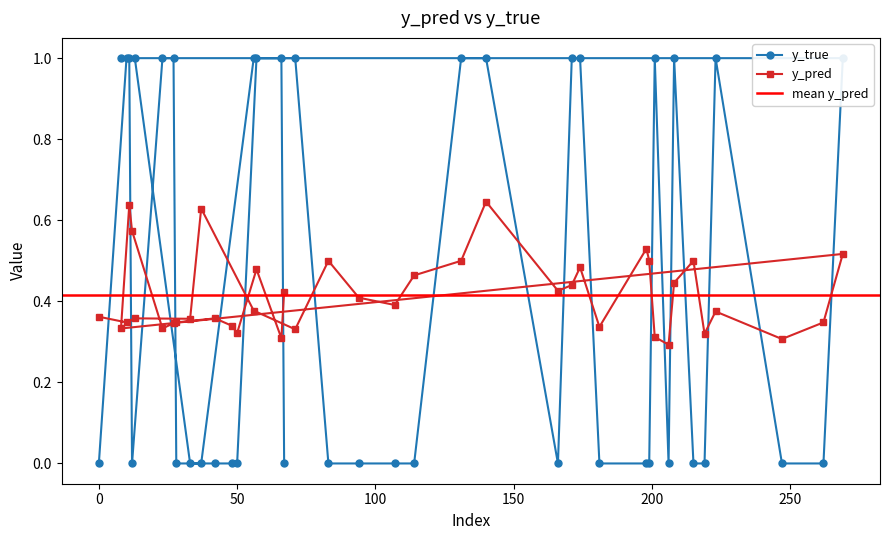

Reading left to right, list all the values displayed in this chart.

y_true: 0=0.0	10=1.0	13=1.0	33=0.0	37=0.0	56=1.0	71=1.0	83=0.0	94=0.0	107=0.0	114=0.0	131=1.0	140=1.0	166=0.0	171=1.0	174=1.0	181=0.0	198=0.0	199=0.0	201=1.0	206=0.0	208=1.0	215=0.0	219=0.0	223=1.0	247=0.0	262=0.0	269=1.0	8=1.0	11=1.0	12=0.0	23=1.0	27=1.0	28=0.0	42=0.0	48=0.0	50=0.0	57=1.0	66=1.0	67=0.0
y_pred: 0=0.4	10=0.3	13=0.4	33=0.4	37=0.6	56=0.4	71=0.3	83=0.5	94=0.4	107=0.4	114=0.5	131=0.5	140=0.6	166=0.4	171=0.4	174=0.5	181=0.3	198=0.5	199=0.5	201=0.3	206=0.3	208=0.4	215=0.5	219=0.3	223=0.4	247=0.3	262=0.3	269=0.5	8=0.3	11=0.6	12=0.6	23=0.3	27=0.3	28=0.3	42=0.4	48=0.3	50=0.3	57=0.5	66=0.3	67=0.4